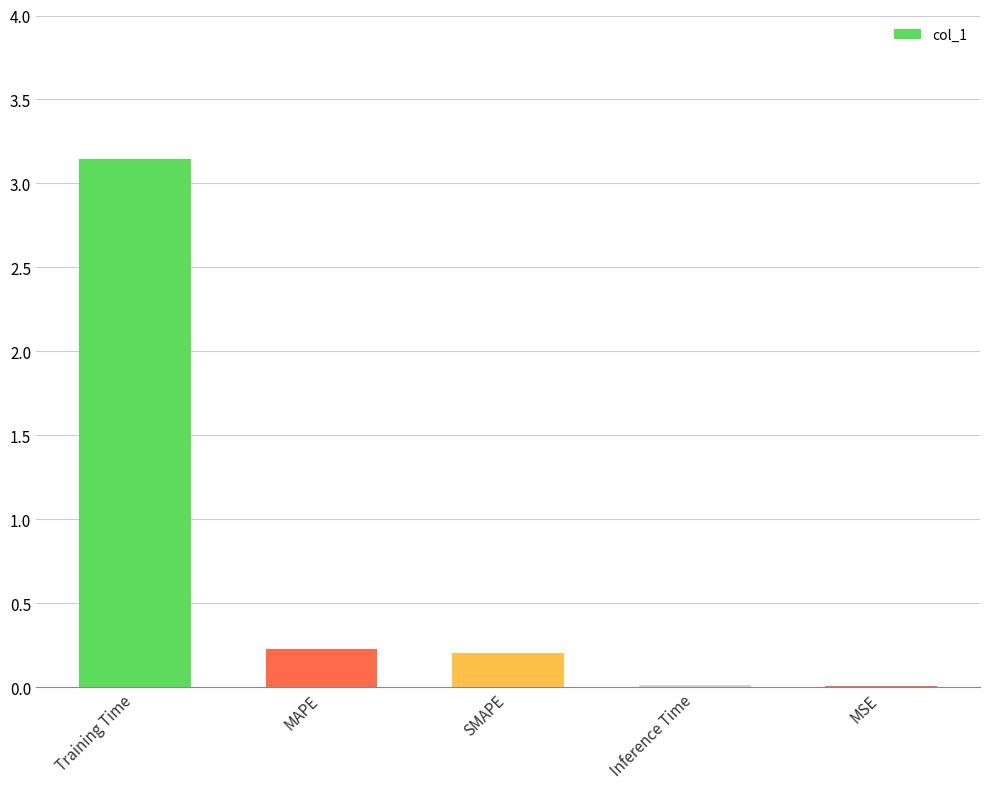

Between MAPE and Inference Time, which is larger?

MAPE